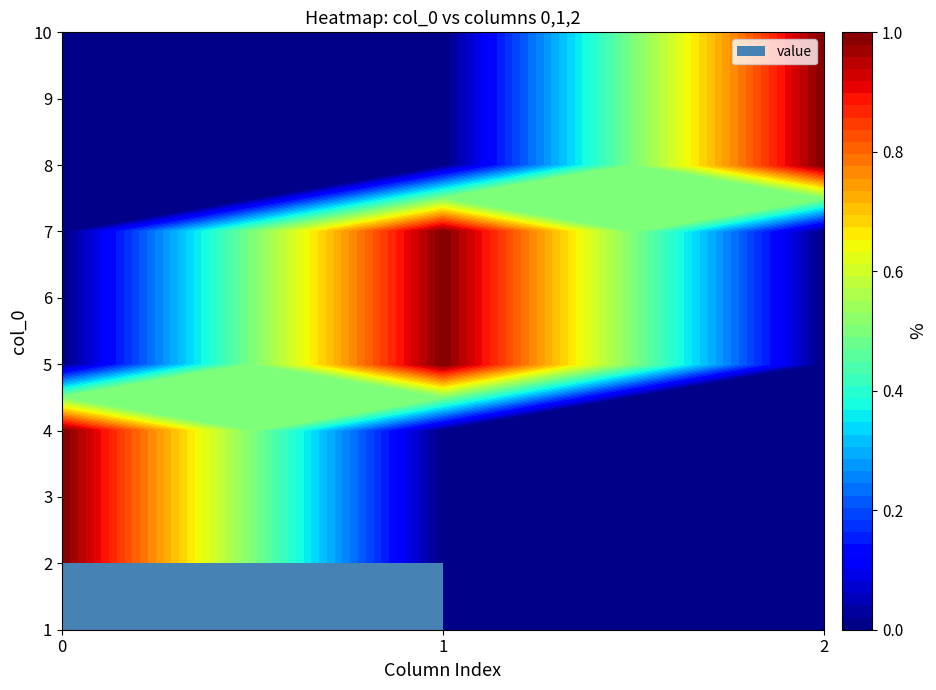

What is the difference between the maximum and minimum values in the 10 series?

1